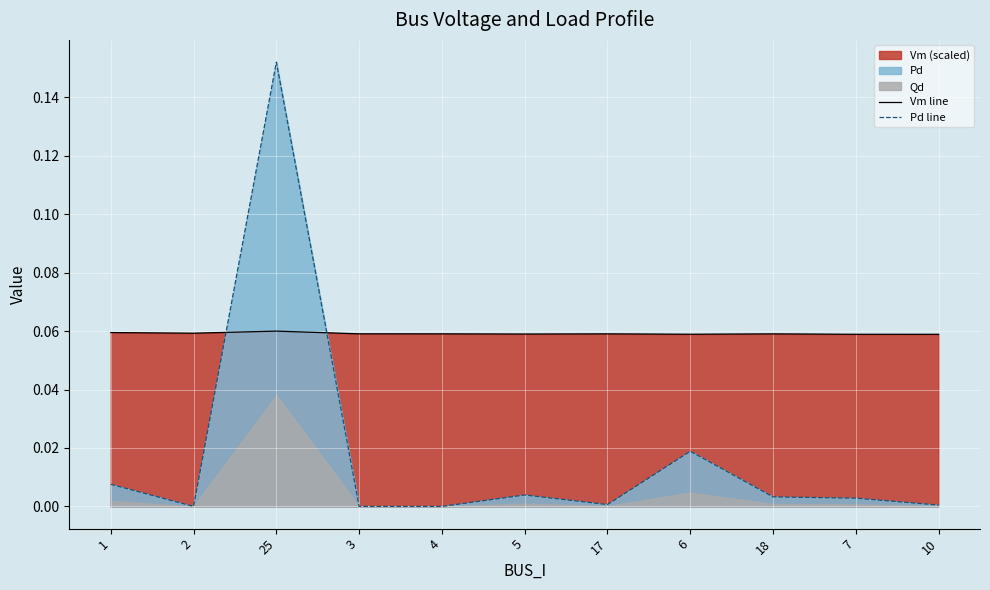

The Vm line series shows 0.0 at 17. True or false?

False